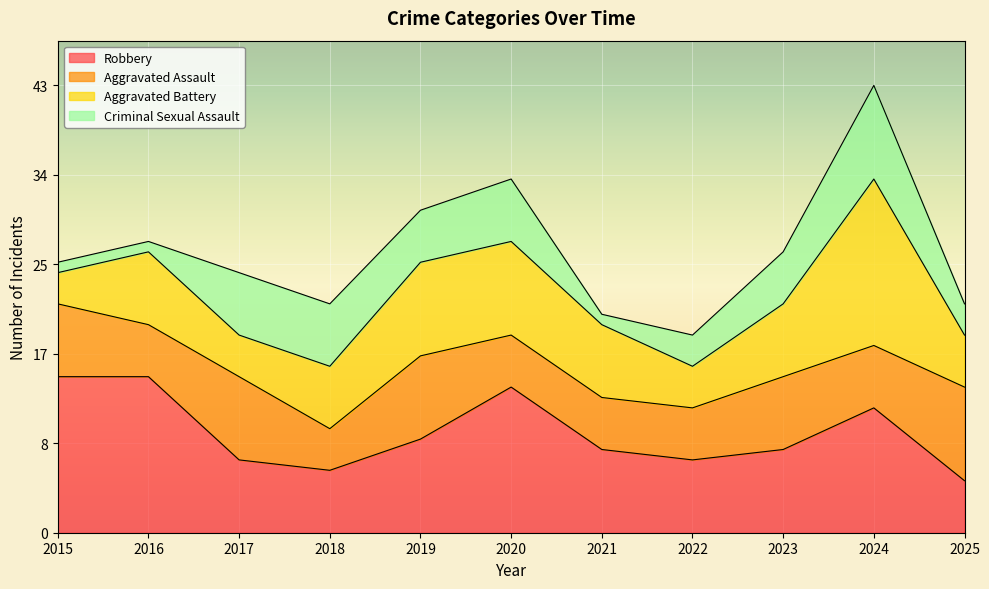

How many data points in Robbery are less than 8?

4